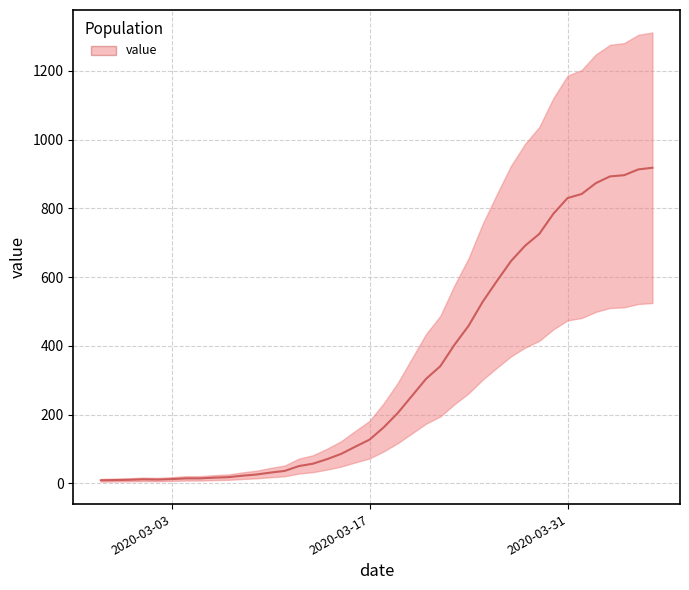

Reading left to right, what are all the values shown in this chart?

2020-02-27=9.1	2020-02-28=9.8	2020-02-29=10.5	2020-03-01=11.9	2020-03-02=11.2	2020-03-03=12.6	2020-03-04=14.7	2020-03-05=14.7	2020-03-06=16.8	2020-03-07=18.2	2020-03-08=22.4	2020-03-09=25.9	2020-03-10=31.5	2020-03-11=36.4	2020-03-12=50.4	2020-03-13=57.4	2020-03-14=70.7	2020-03-15=86.1	2020-03-16=107.1	2020-03-17=127.4	2020-03-18=163.1	2020-03-19=205.1	2020-03-20=254.8	2020-03-21=304.5	2020-03-22=340.9	2020-03-23=403.2	2020-03-24=458.5	2020-03-25=528.5	2020-03-26=588.7	2020-03-27=646.8	2020-03-28=691.6	2020-03-29=725.9	2020-03-30=784.7	2020-03-31=830.2	2020-04-01=842.1	2020-04-02=873.6	2020-04-03=893.2	2020-04-04=896.7	2020-04-05=913.5	2020-04-06=918.4